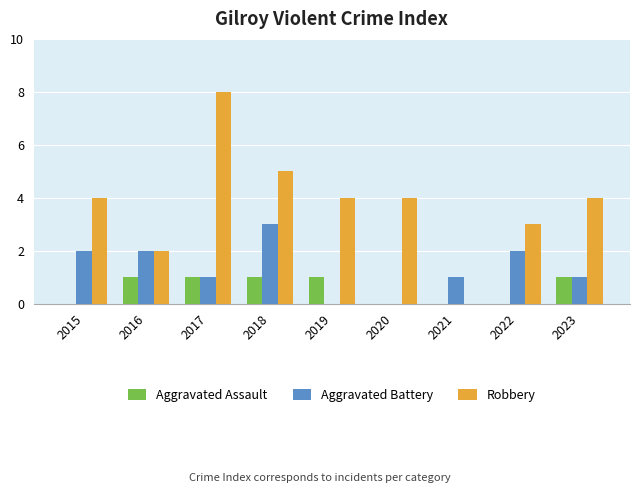

Are the bars horizontal?

No